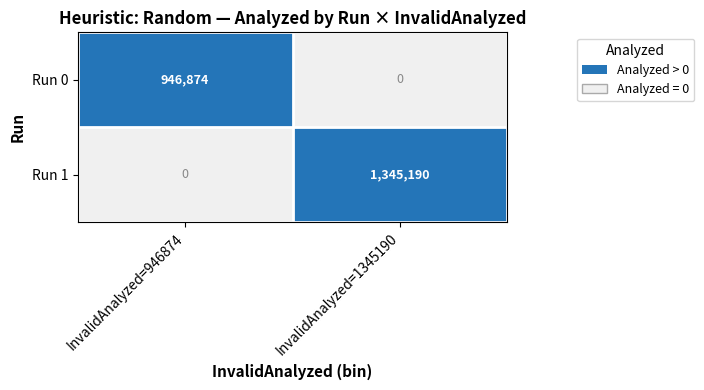

Reading left to right, list all the values displayed in this chart.

Run 0: InvalidAnalyzed=946874=946874	InvalidAnalyzed=1345190=0
Run 1: InvalidAnalyzed=946874=0	InvalidAnalyzed=1345190=1345190